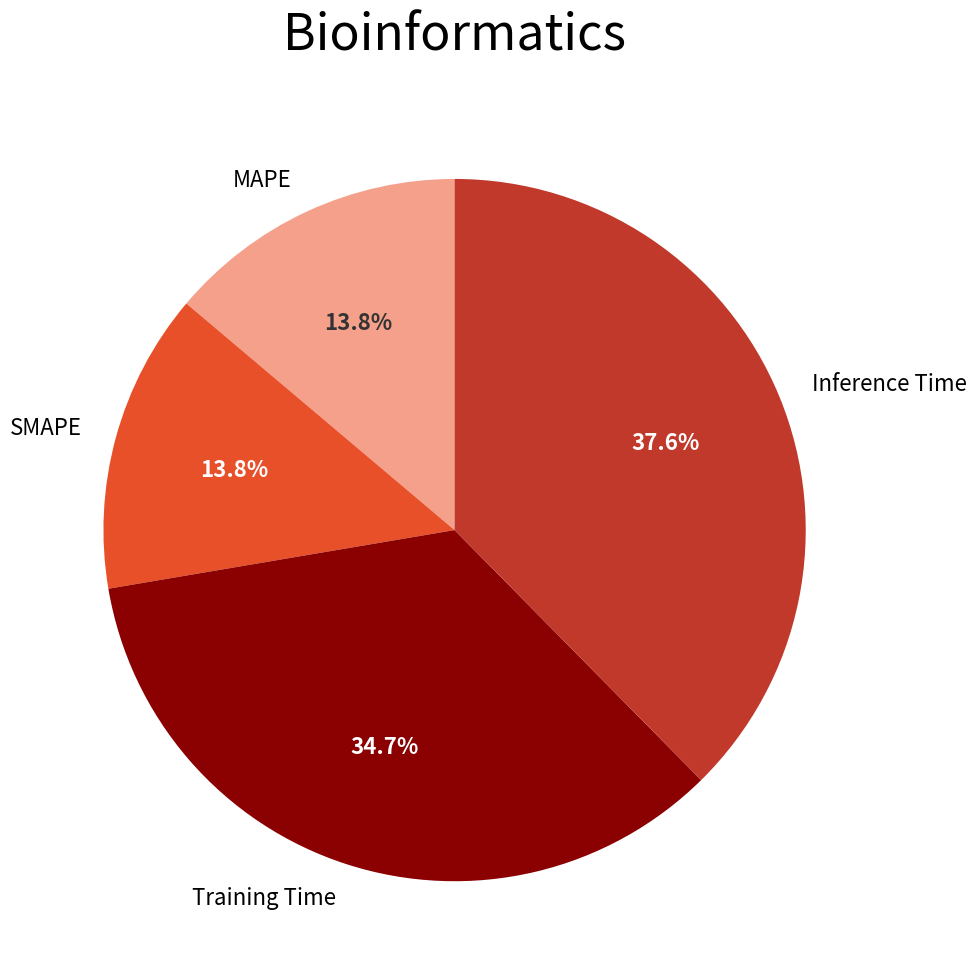

What is the largest slice in the pie chart?

Inference Time